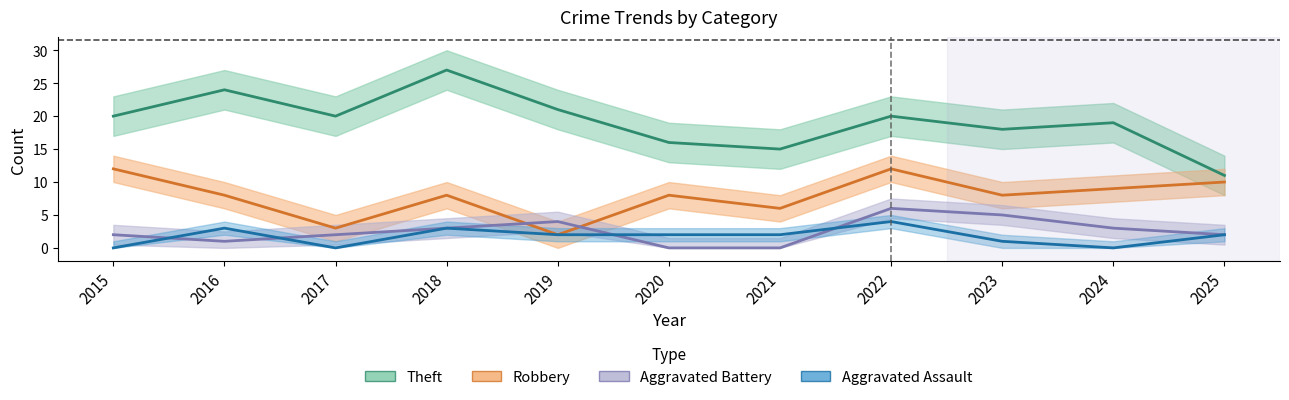

True or false: Theft has more than 2 points higher than both neighbors.

True